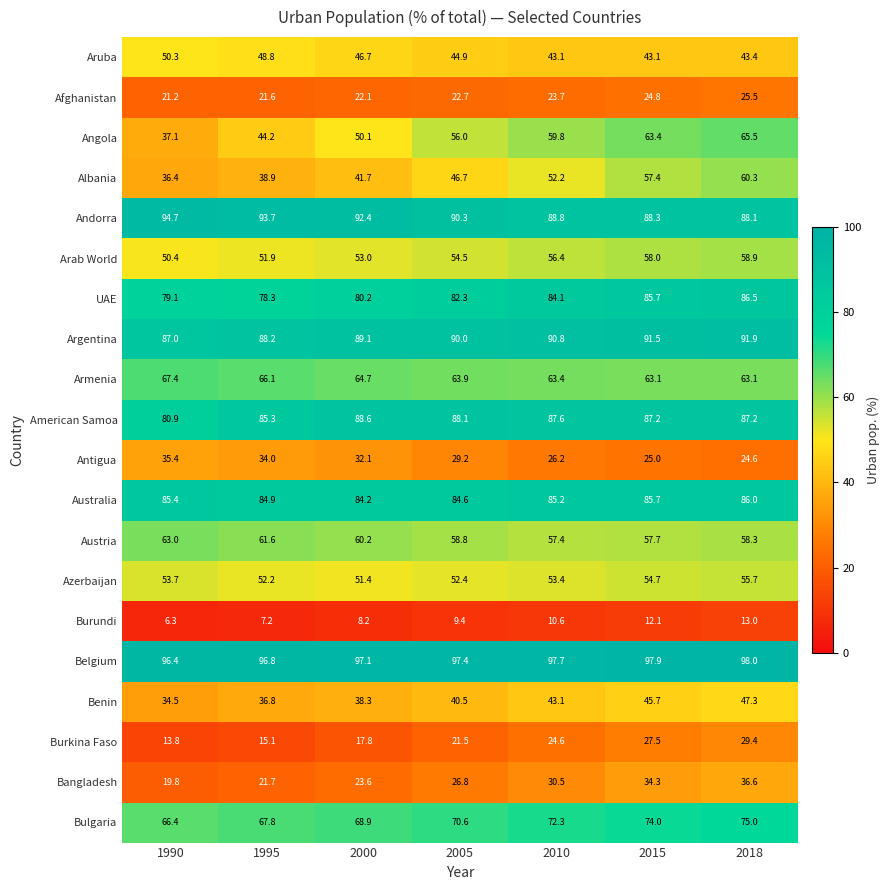

Is it true that Bulgaria equals 75.0 at 2018?

True